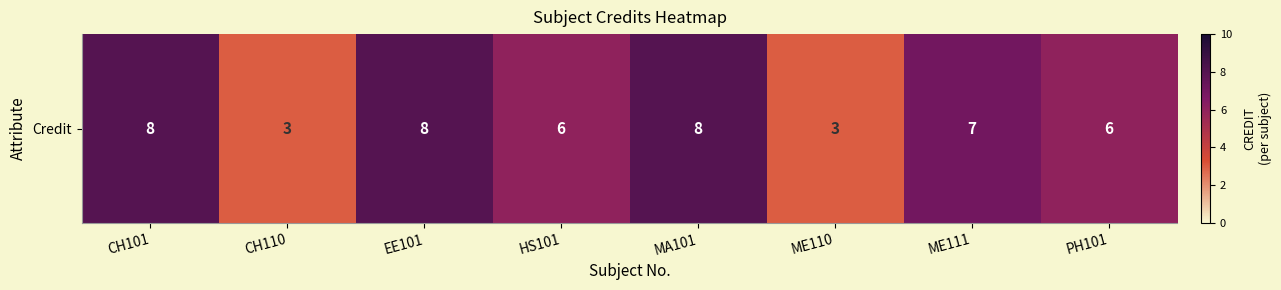

What value does the data have at HS101?

6